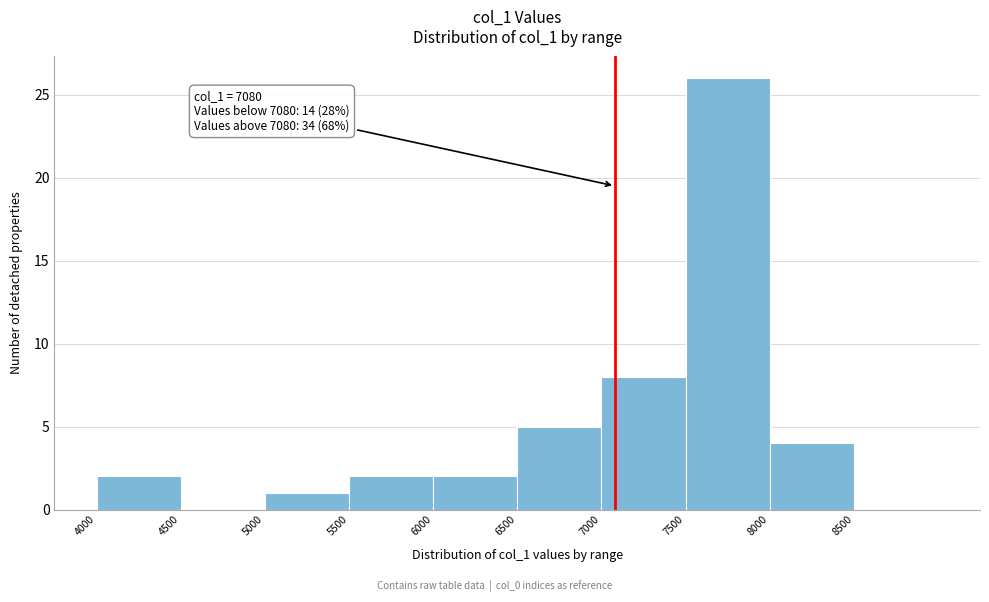

Over which range of the x-axis is the bar tallest?

7500 to 8000